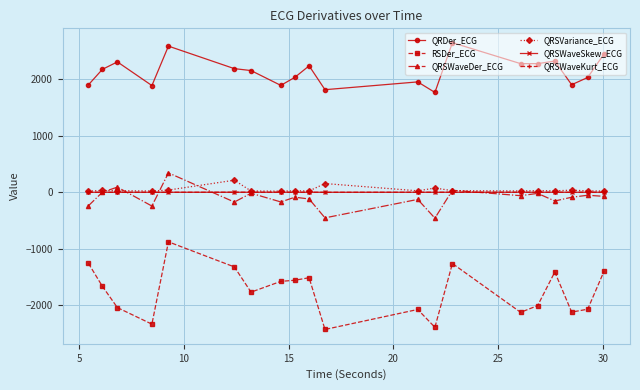

Which series has the largest total across all categories?

QRDer_ECG